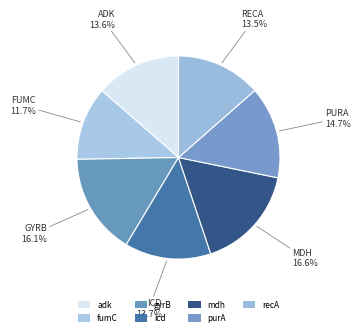

Does adk represent more than half of the total?

No